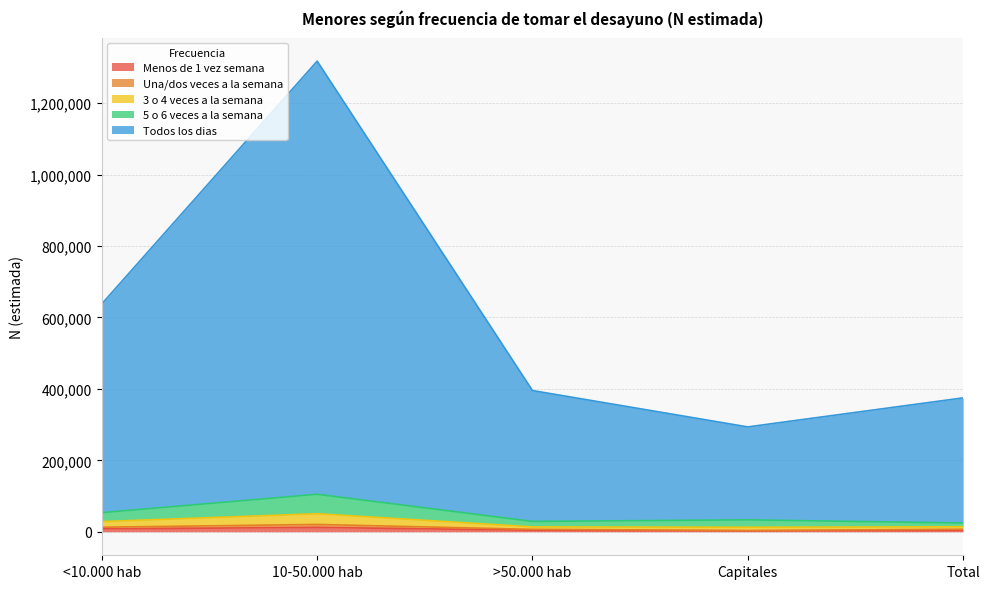

Which category has the highest value in the Todos los dias series?

10-50.000 hab